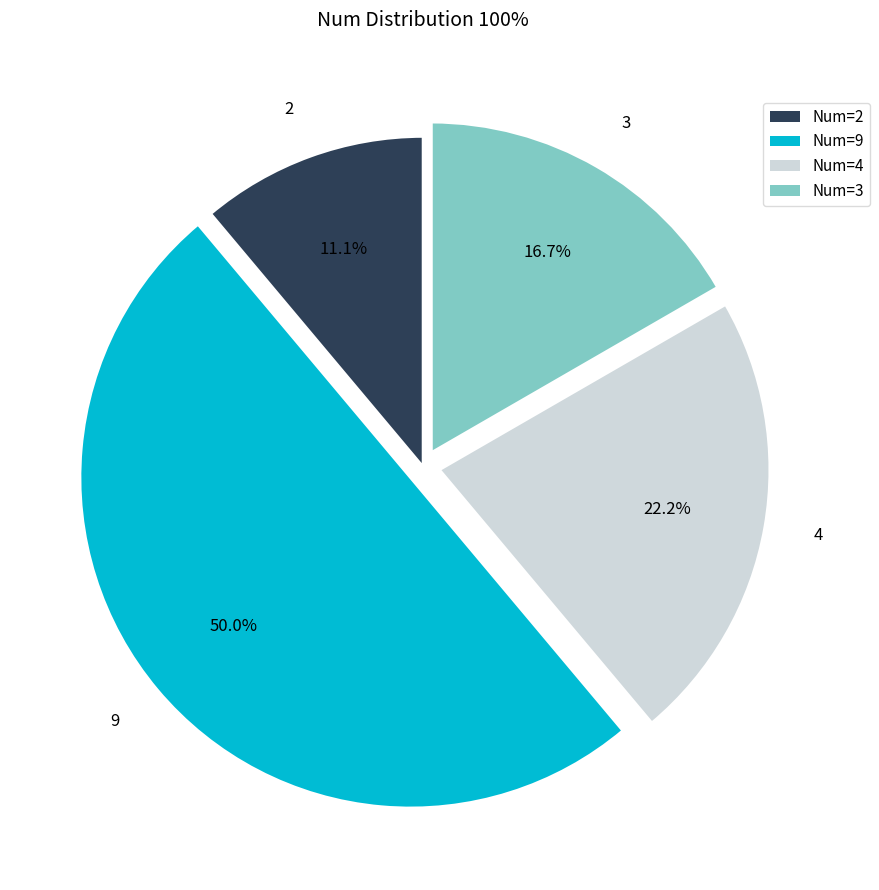

What is the largest slice in the pie chart?

9